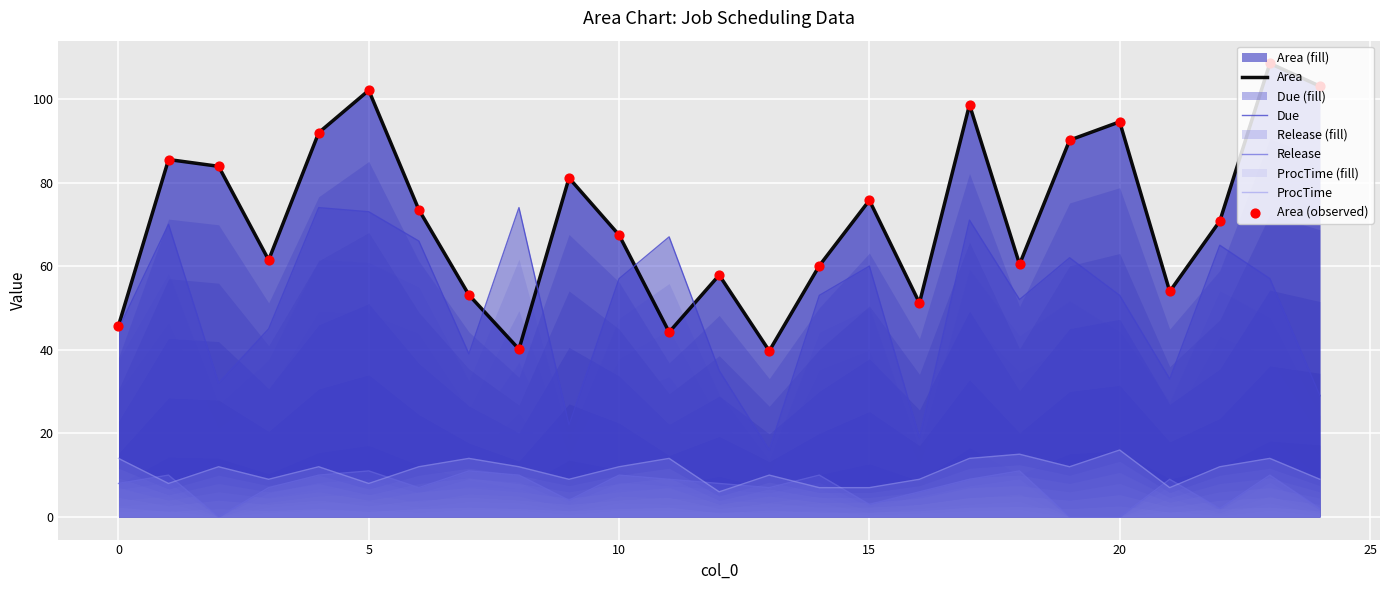

What are all the series names shown in the legend?

Area, Due, Release, ProcTime, Area (observed)